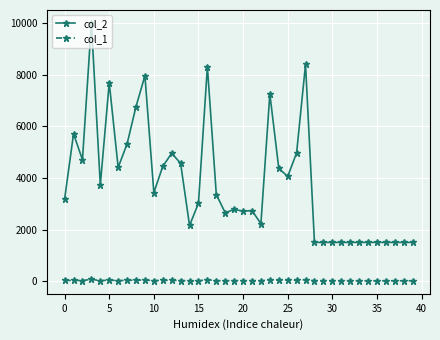

Which series has the largest total across all categories?

col_2